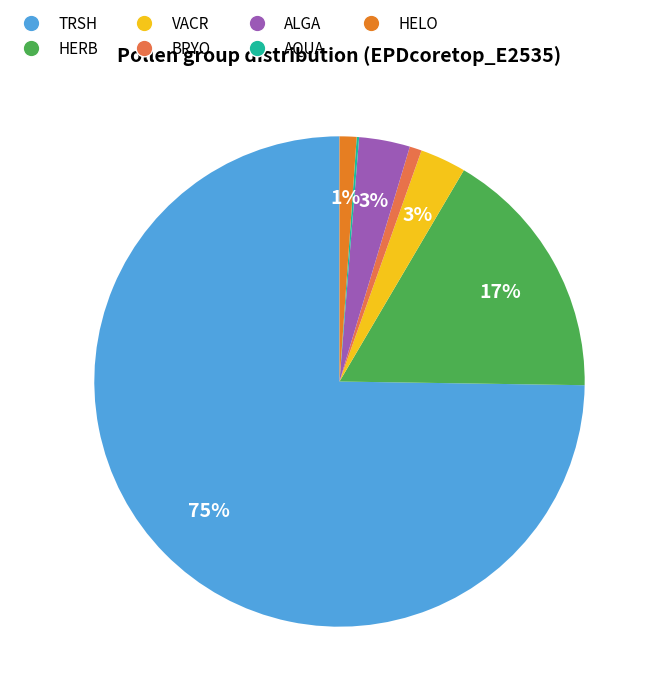

Is there a majority slice in this chart?

Yes